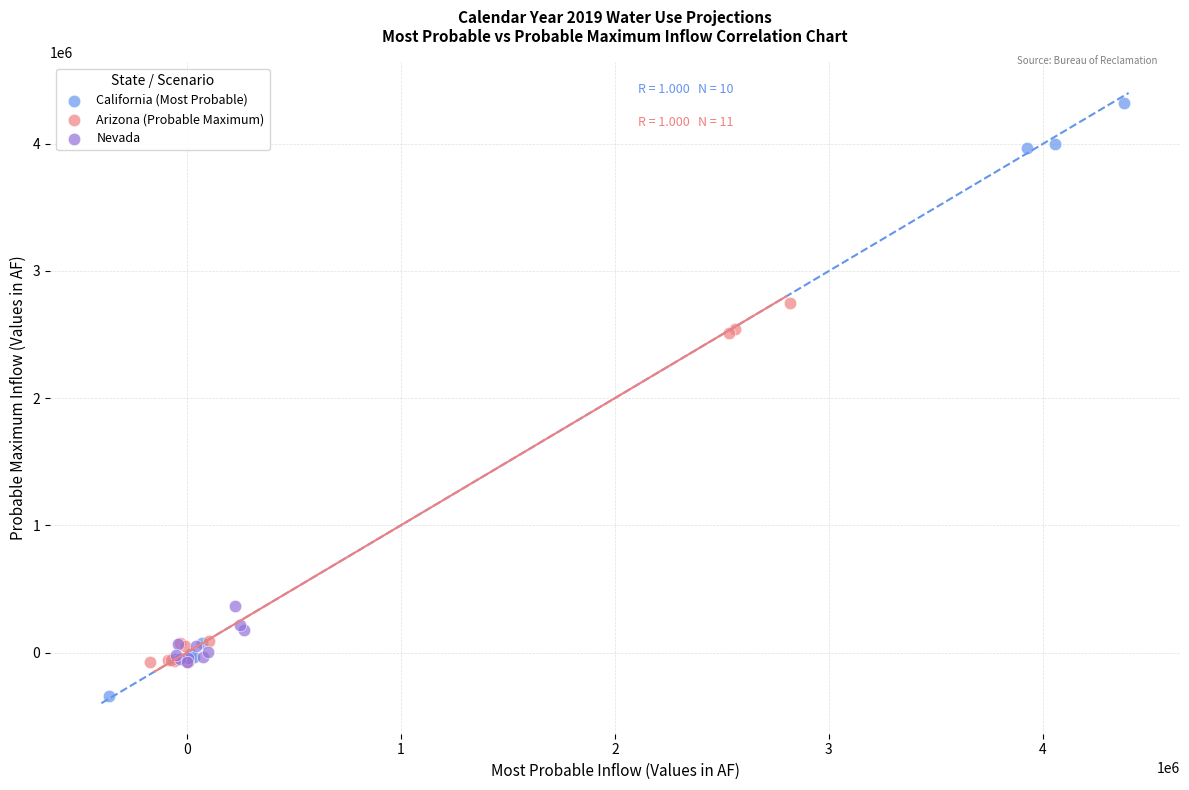

Which series contains the lowest Y value?

California (Most Probable)